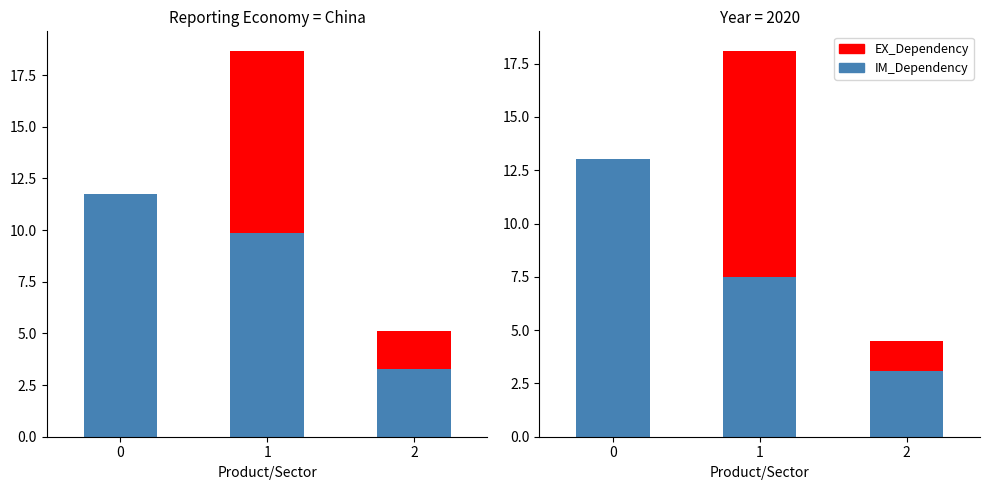

What is the spread (max minus min) of values at 1?

10.6